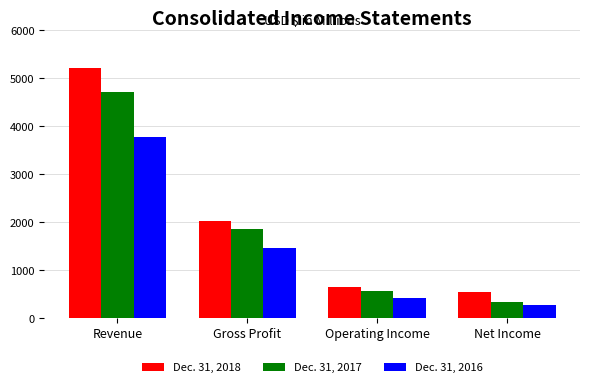

Rank the categories by Dec. 31, 2018 value from highest to lowest.

Revenue, Gross Profit, Operating Income, Net Income